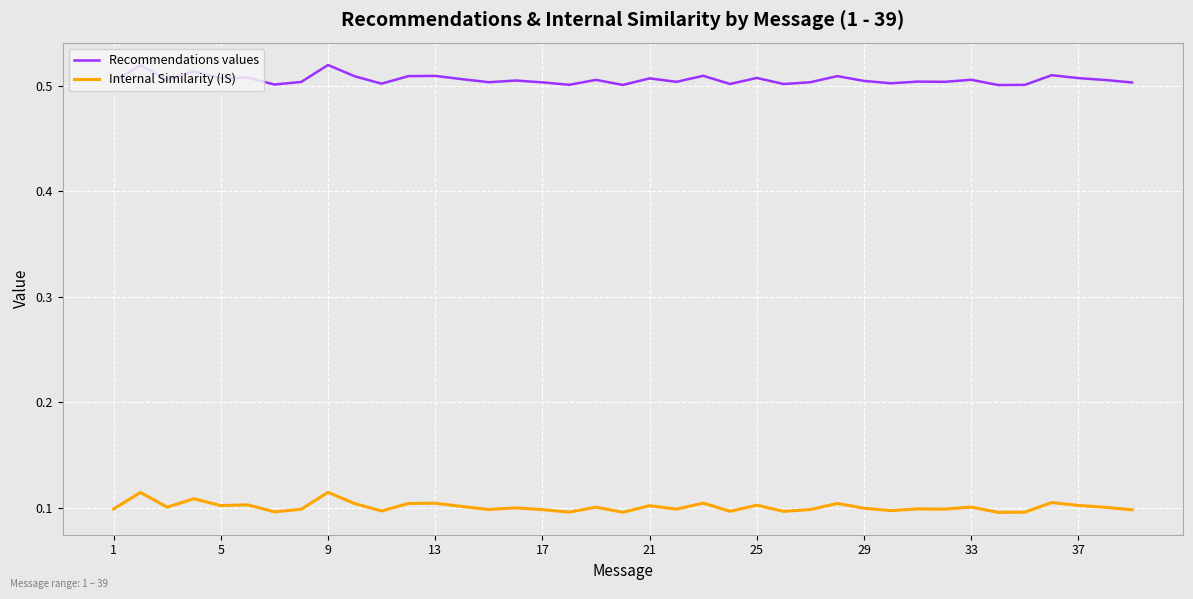

List the series in order of their overall mean, highest first.

Recommendations values, Internal Similarity (IS)